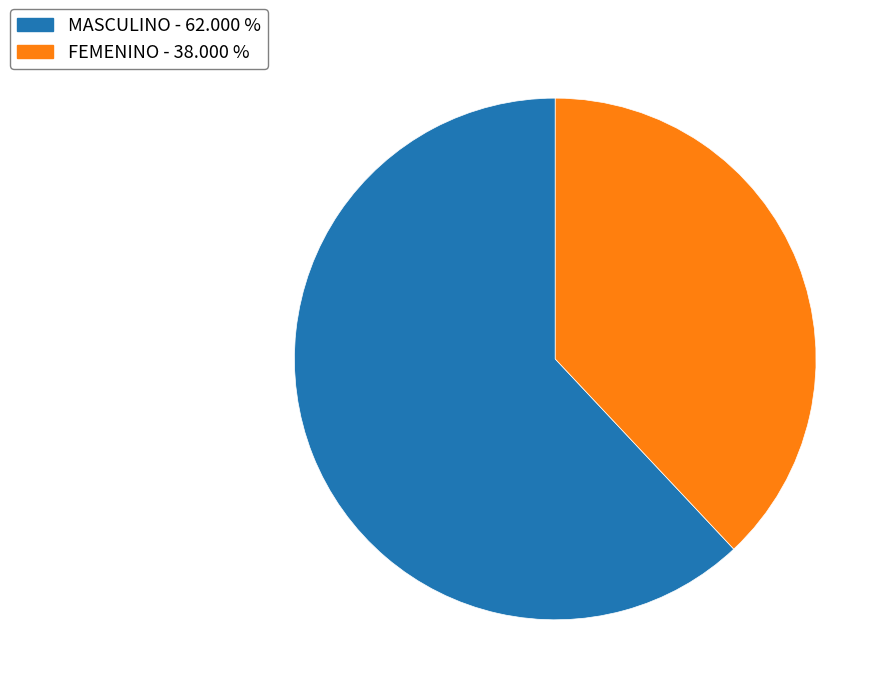

What is the majority slice?

MASCULINO